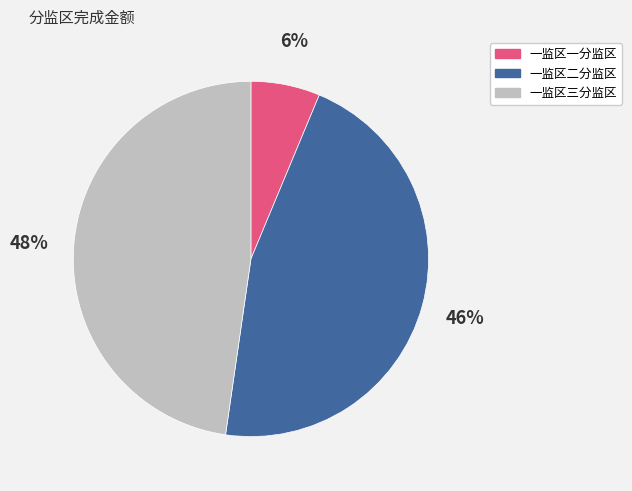

To the nearest percent, what is the average slice percentage?

33%